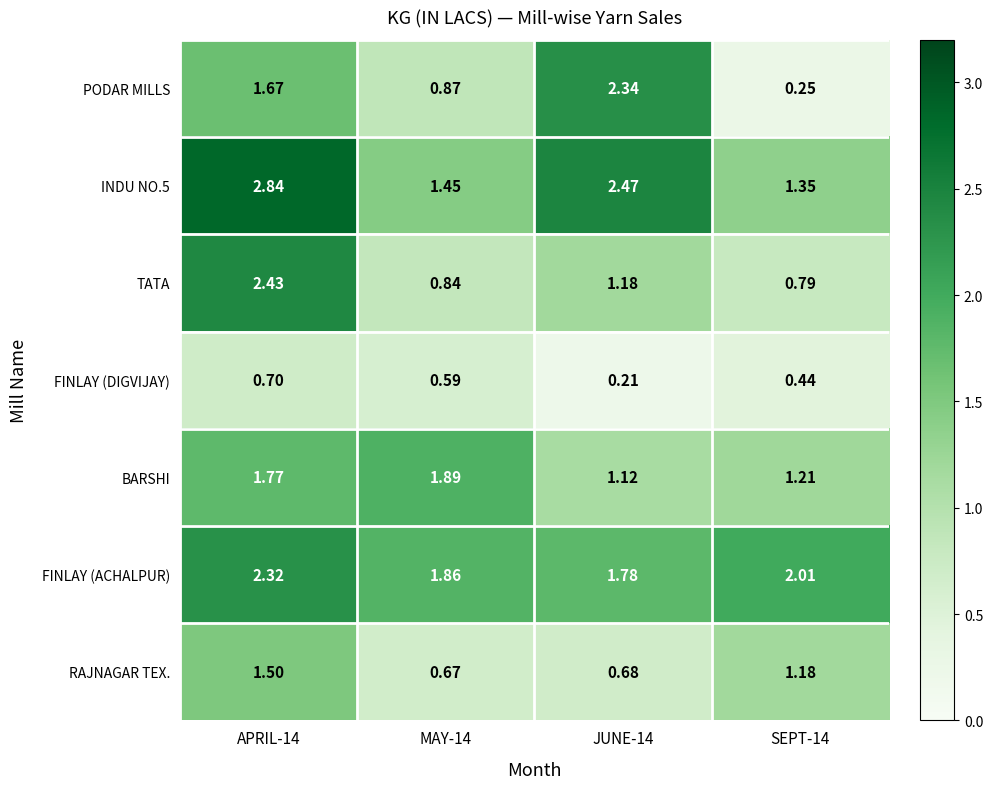

Between JUNE-14 and SEPT-14, which series saw the biggest shift?

PODAR MILLS